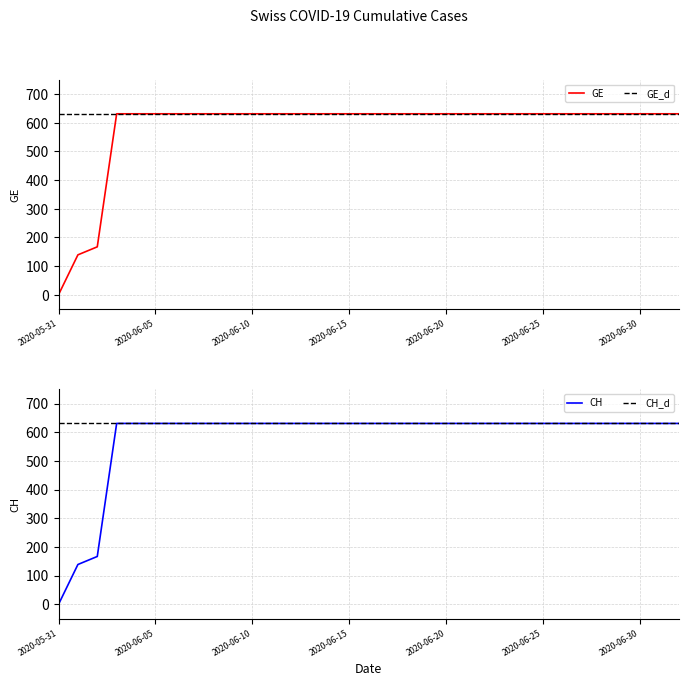

How many values in CH are above zero?

32